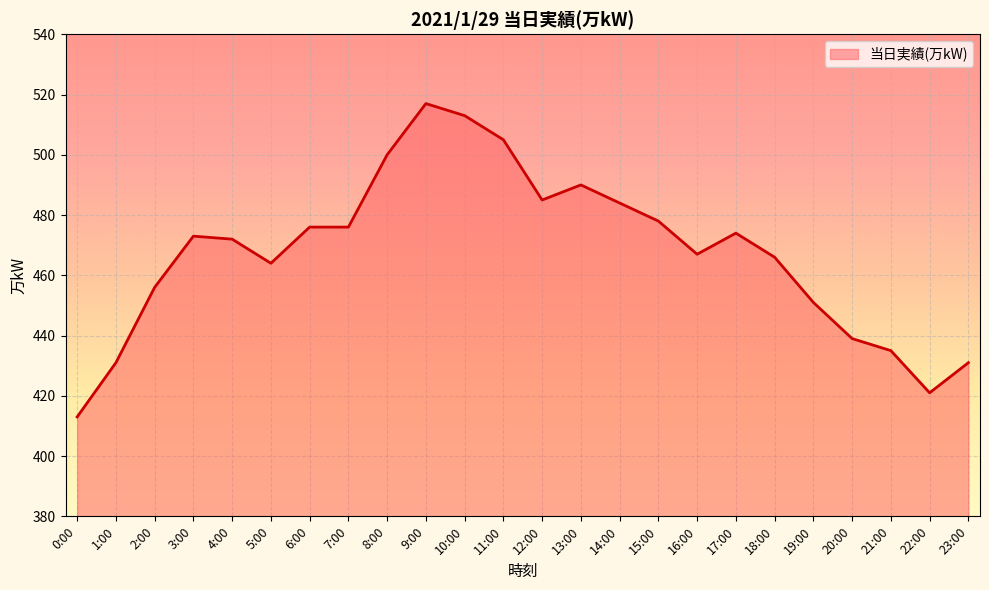

Read the value at 8:00.

500